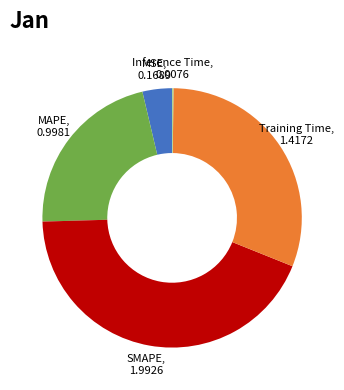

The MAPE, 0.9981 slice represents 13% of the pie. True or false?

False